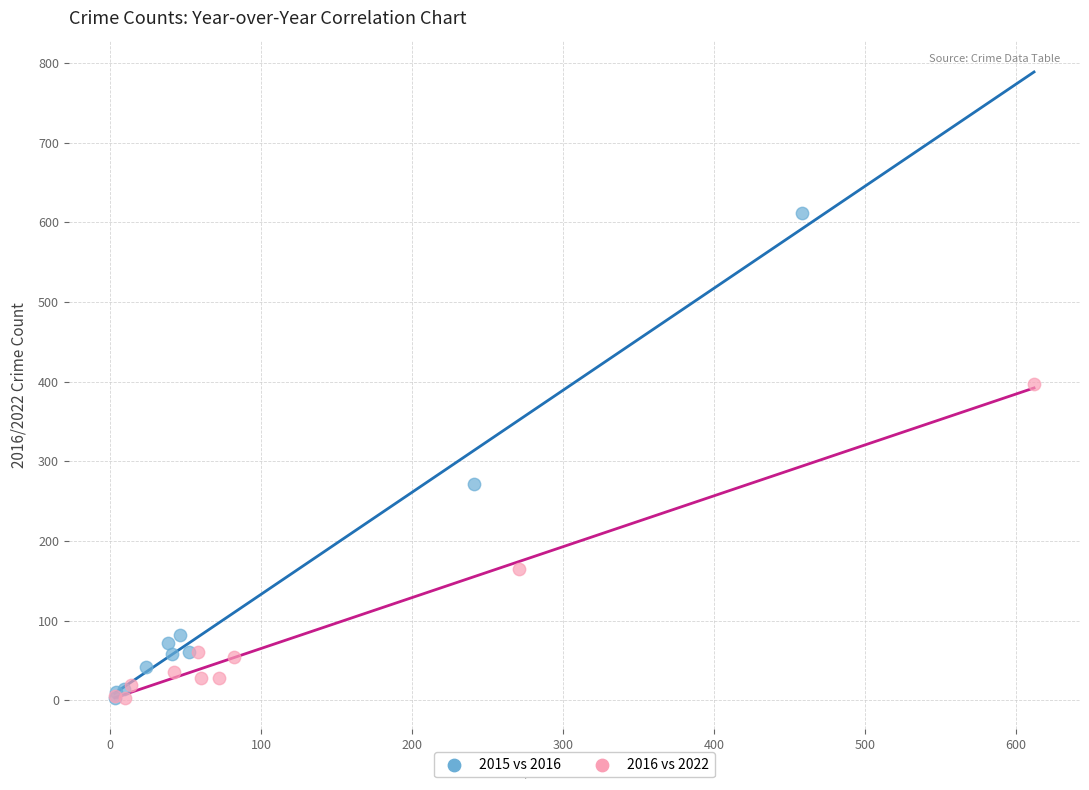

What are all the series names shown in the legend?

2015 vs 2016, 2016 vs 2022